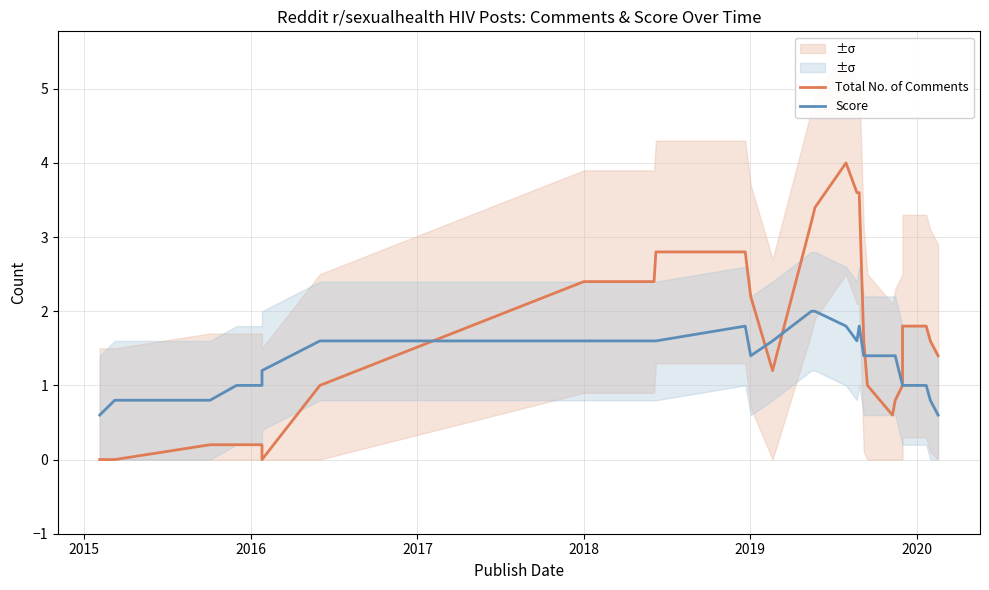

How many lines are shown in the chart?

2